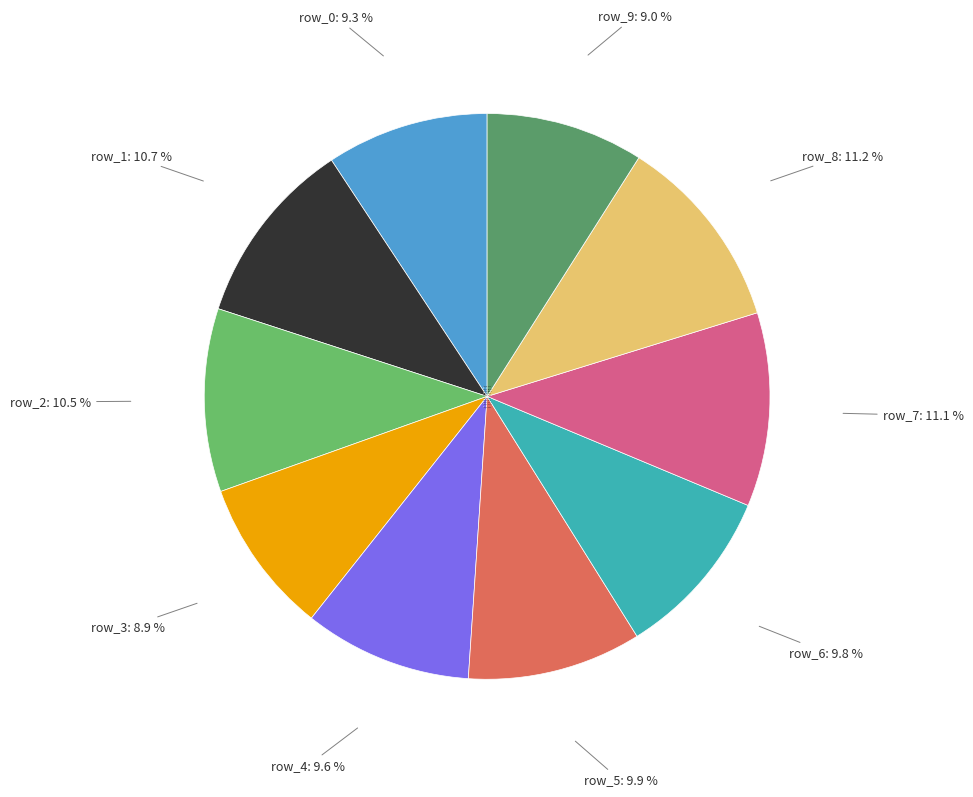

To the nearest percent, what portion does row_9 represent?

9%